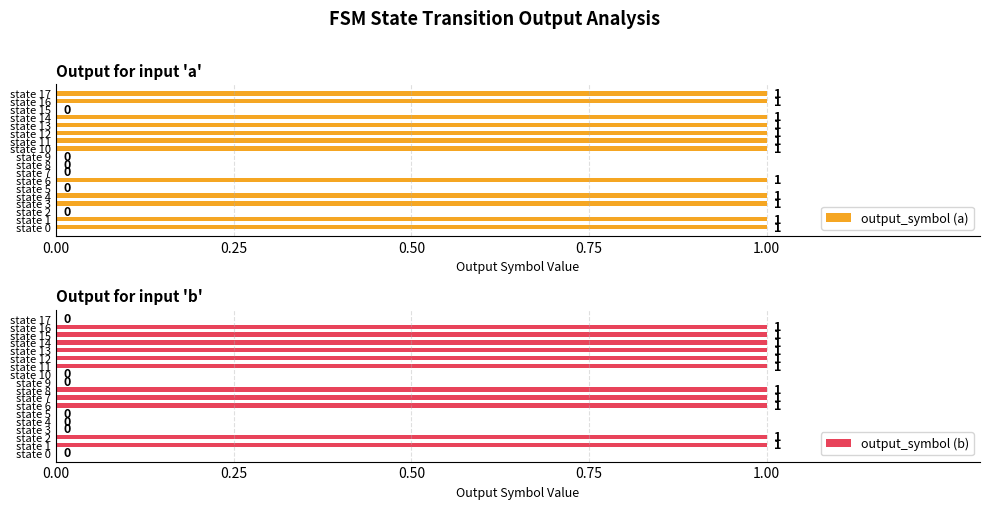

What is the sum of the output_symbol (b) values at 12 and 13?

2